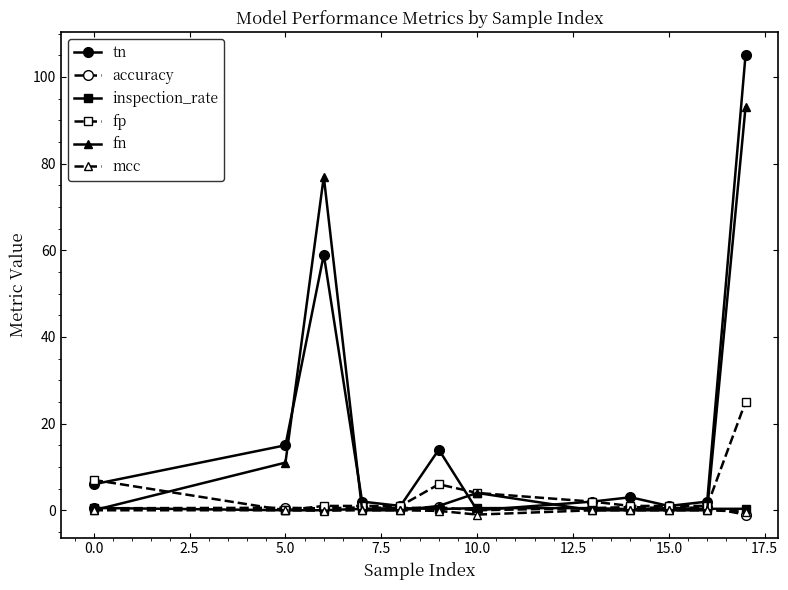

What is the value of the fp point at the 7th from the left?

4.0